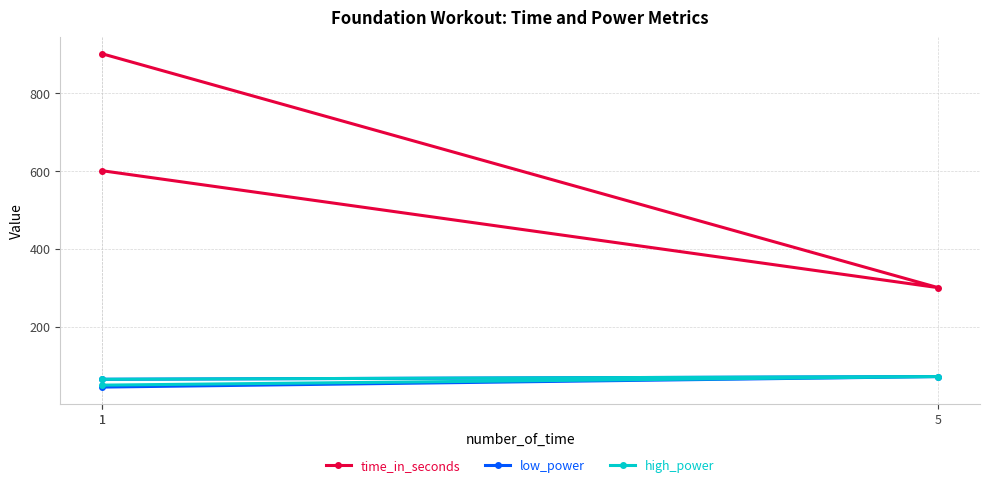

Reading left to right, extract all data points from this chart.

time_in_seconds: 1=900	5=300	1=600
low_power: 1=45	5=72	1=65
high_power: 1=65	5=72	1=50